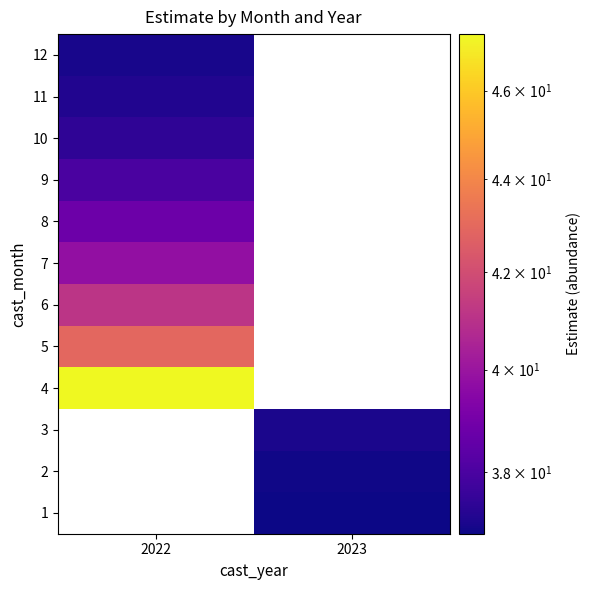

What is the spread (max minus min) of values at 2023?

0.2